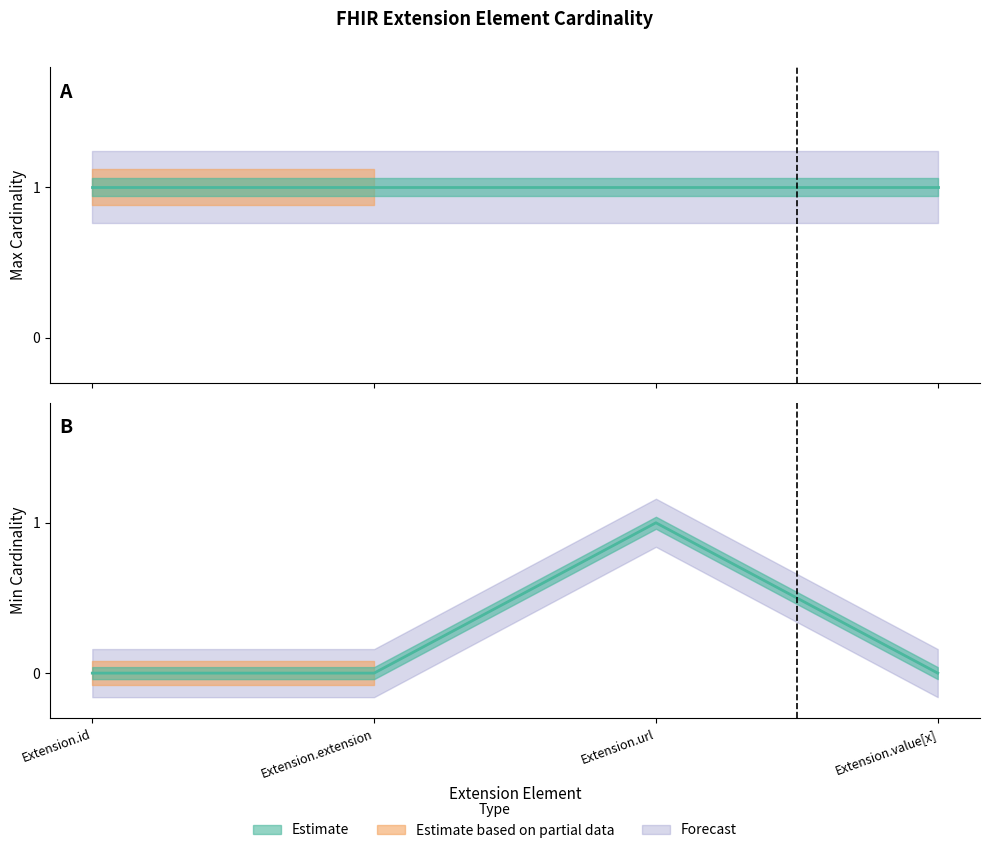

True or false: there are more than 2 points higher than both neighbors.

False